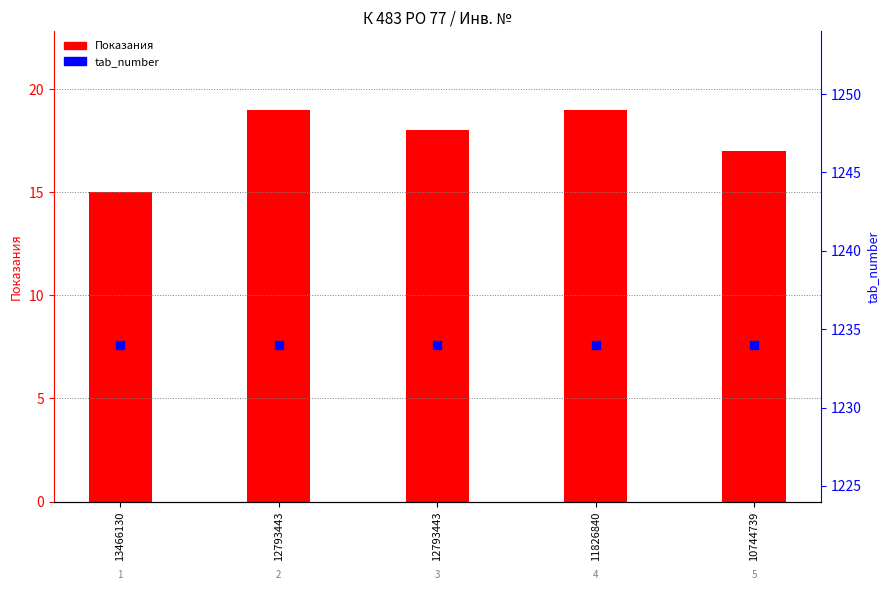

Is the value of Показания at 11826840 greater than the value of tab_number at 11826840?

No